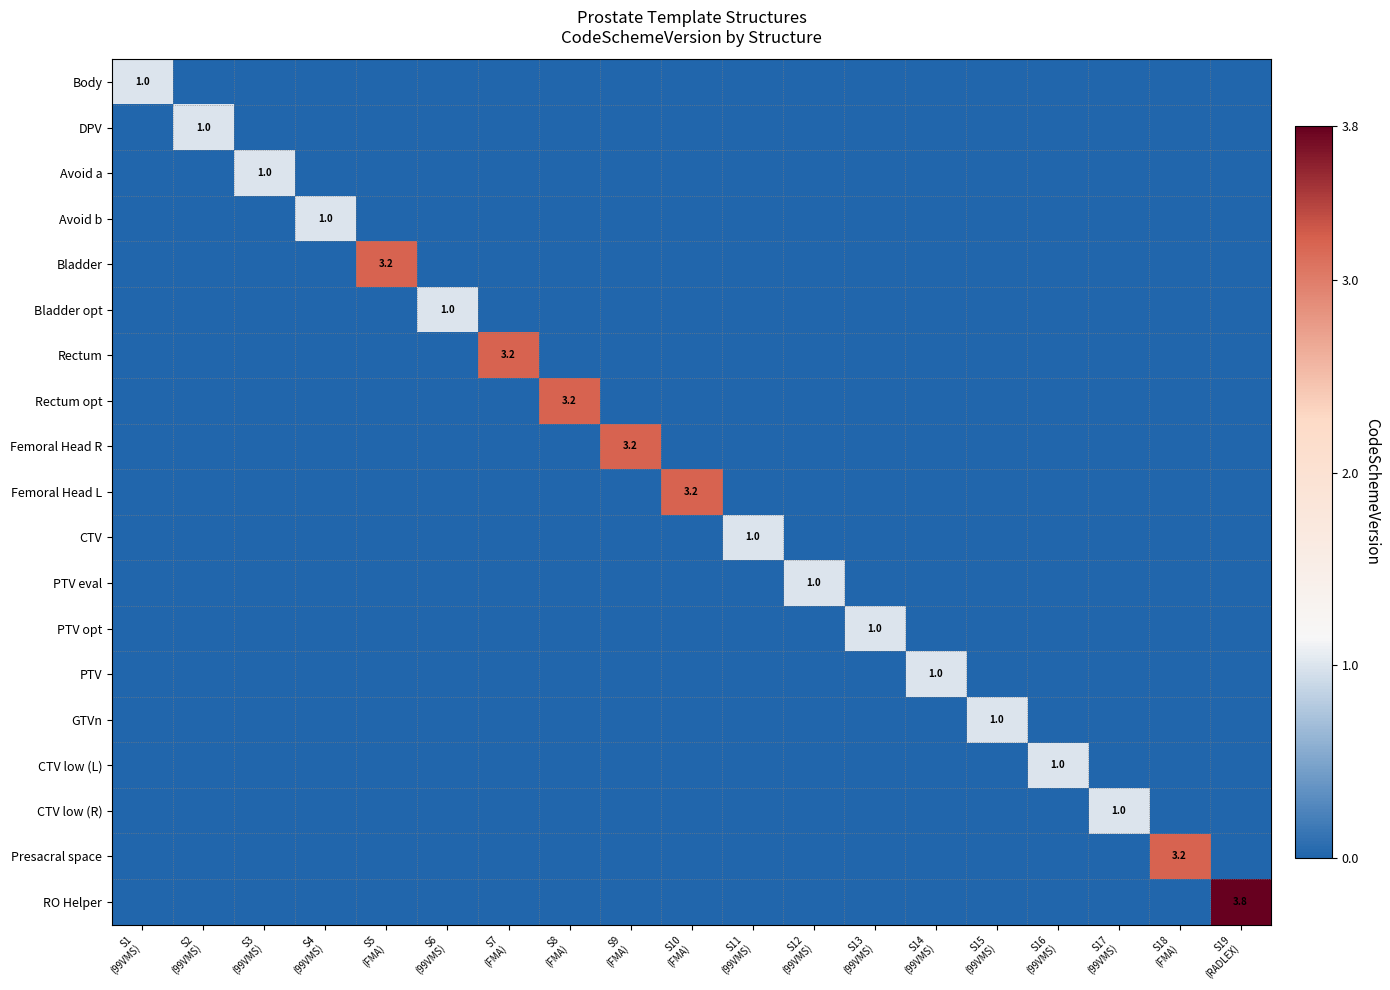

What is the highest value of the RO Helper series?

3.8